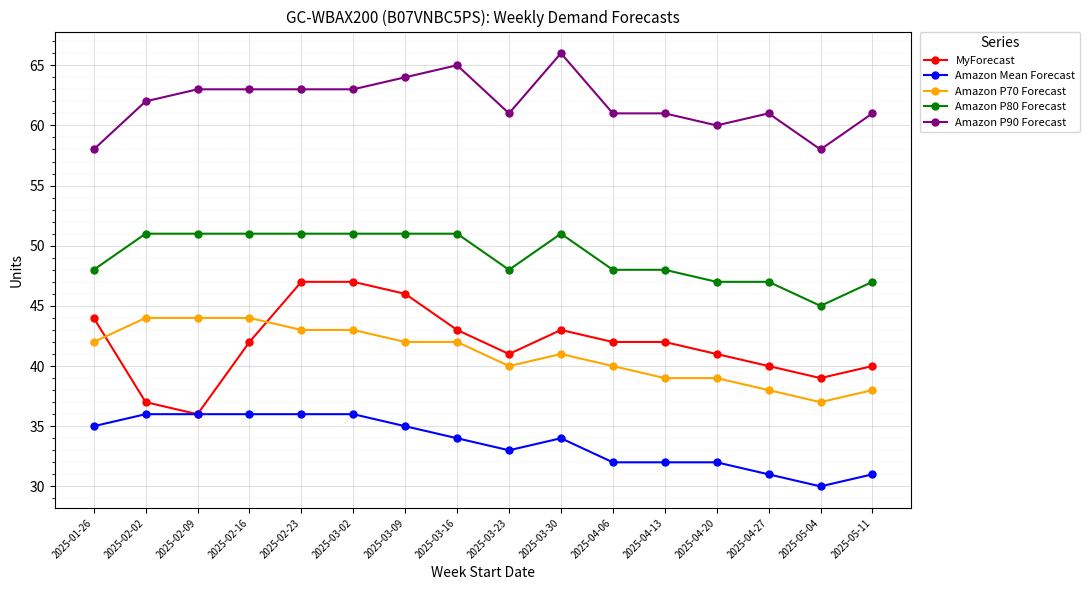

True or false: Amazon P90 Forecast has more than 1 interior local peaks.

True